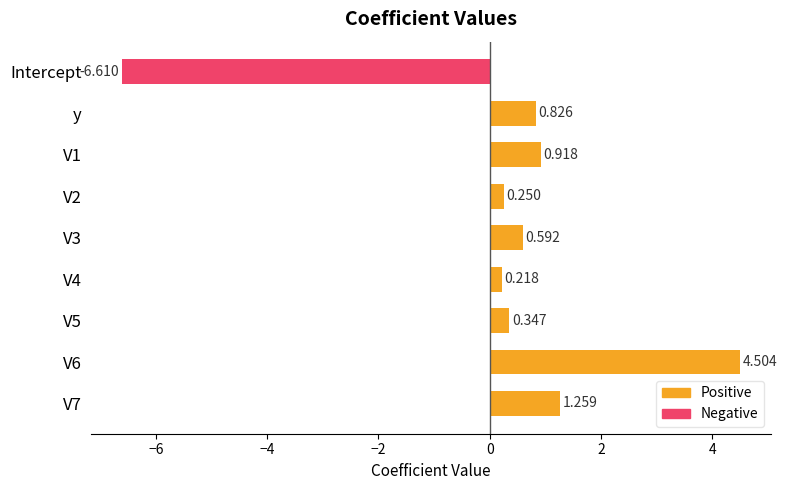

What is the value of the Positive bar at the 4th from the left?

0.3